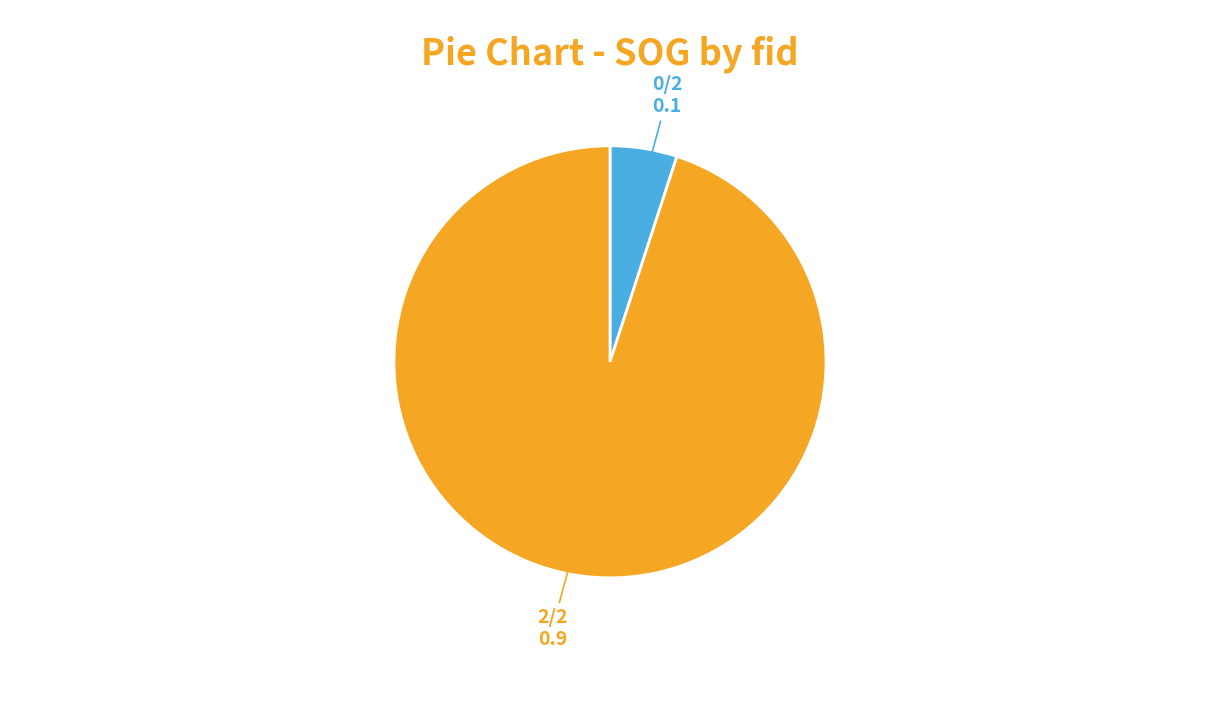

Does any single category account for the majority?

Yes